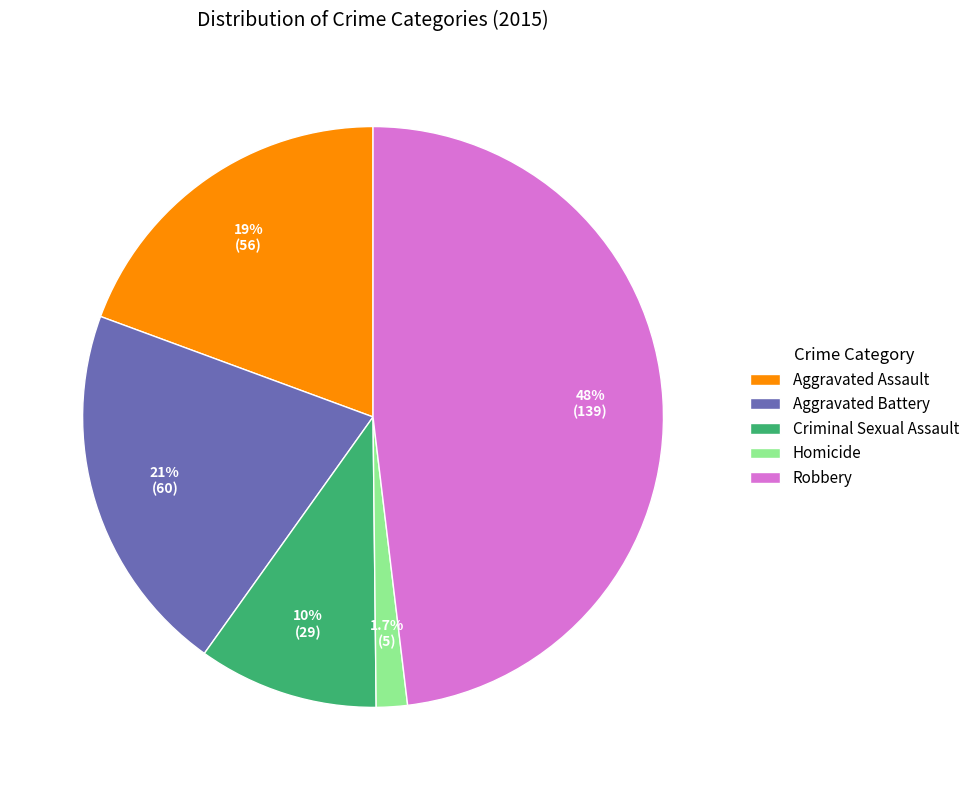

To the nearest percent, what portion does Criminal Sexual Assault represent?

10%